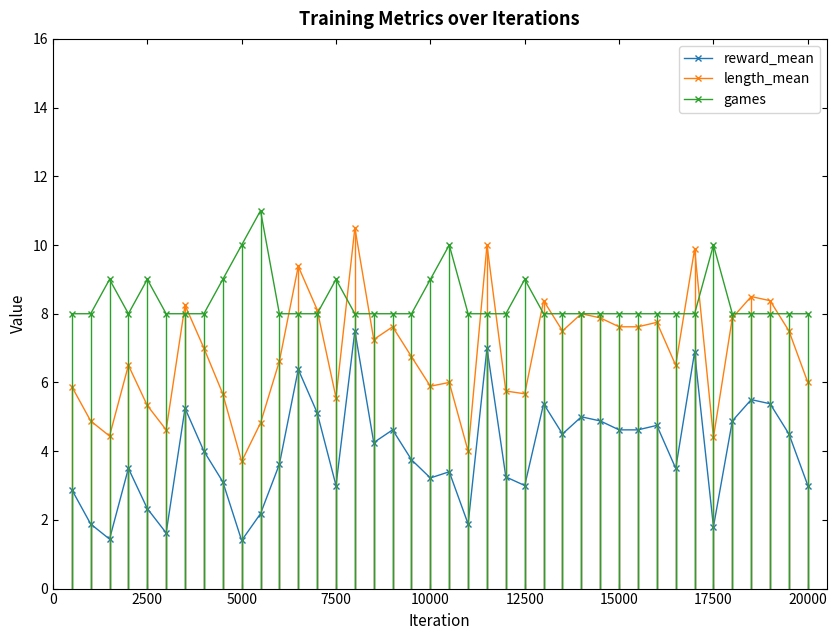

True or false: games has more than 2 points higher than both neighbors.

True